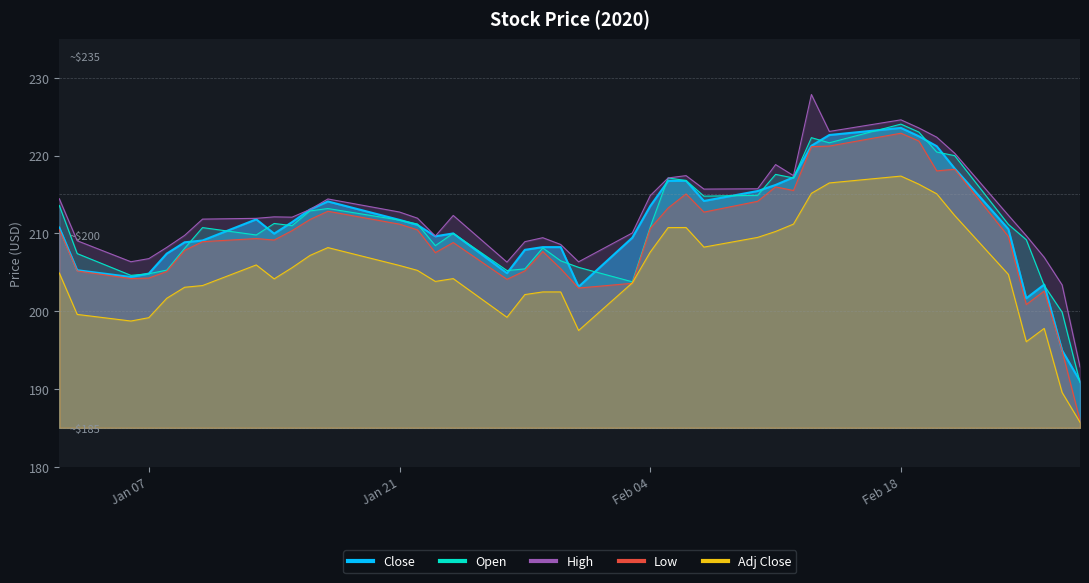

After their last crossing, which series has the higher values: Close or Open?

Close